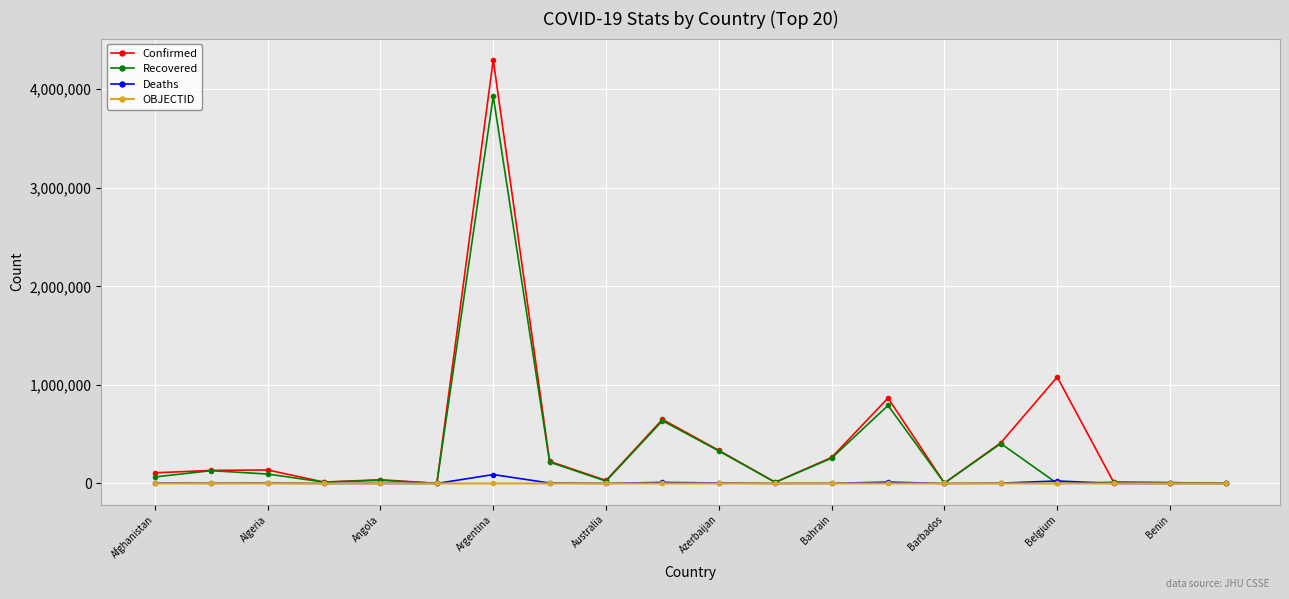

What are all the series names shown in the legend?

Confirmed, Recovered, Deaths, OBJECTID